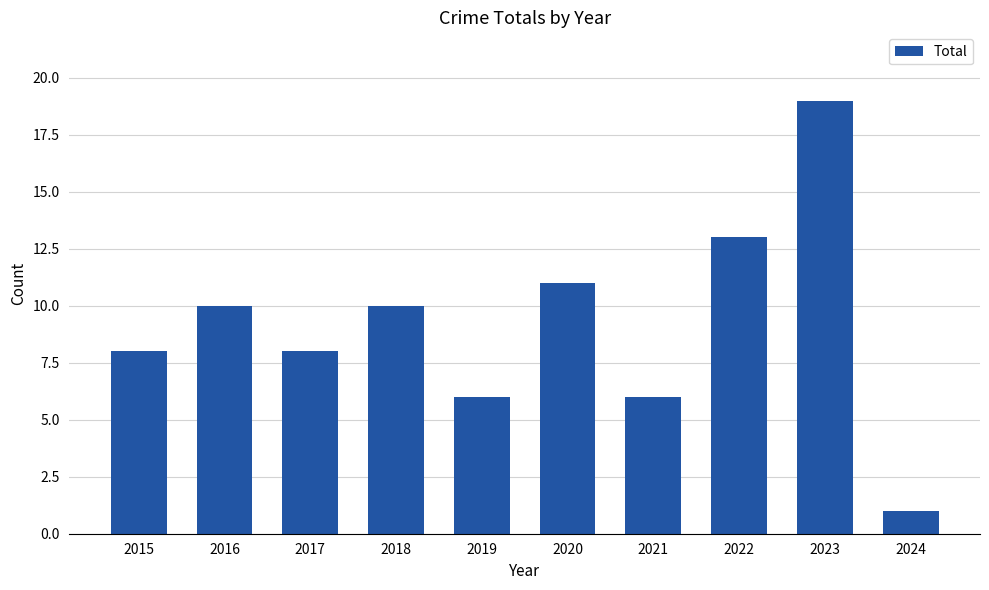

Between 2021 and 2023, which is larger?

2023